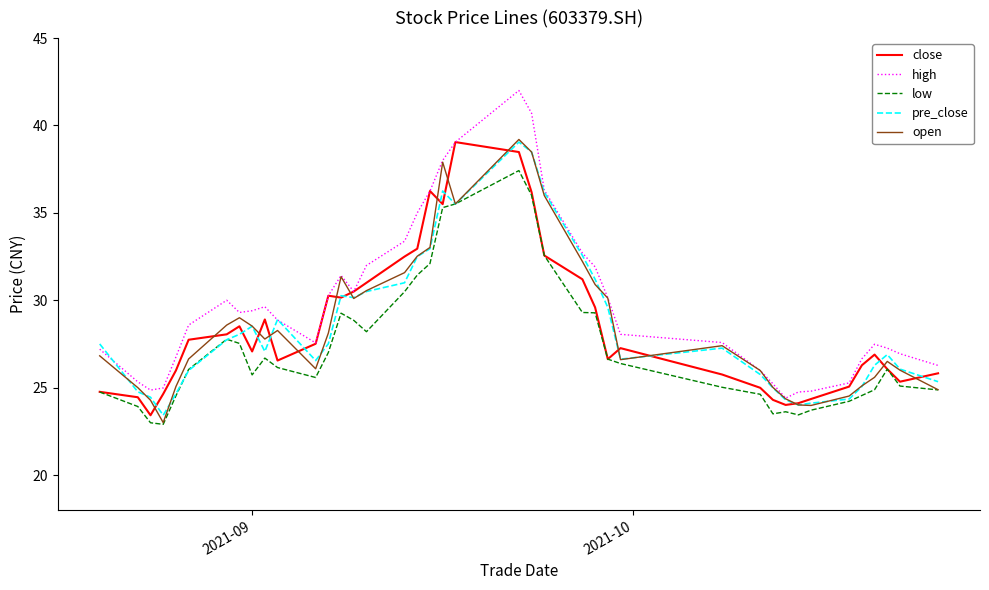

What is the minimum value for close?

23.4